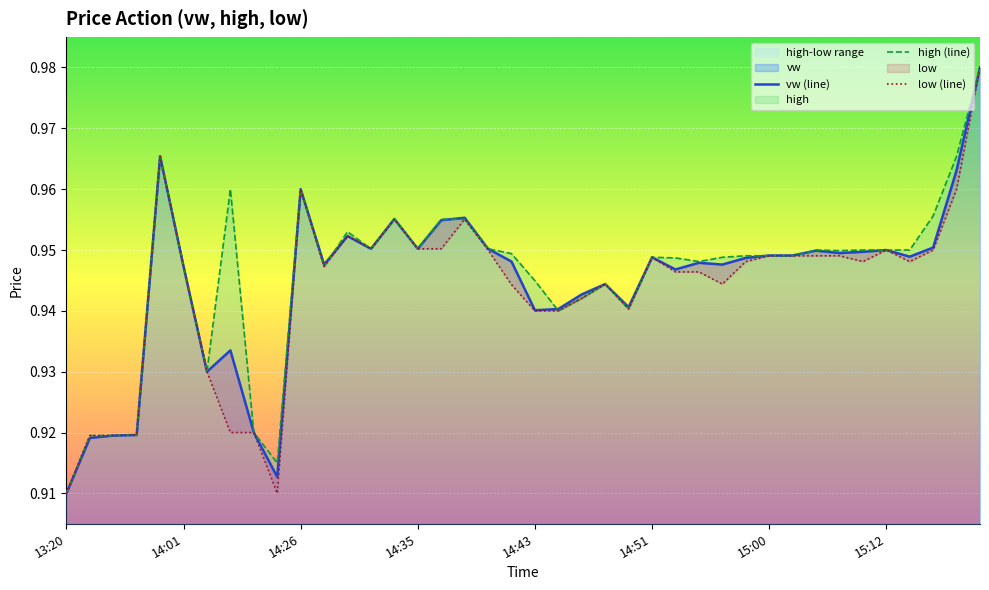

Which series changed the most between 13:40 and 14:42?

h